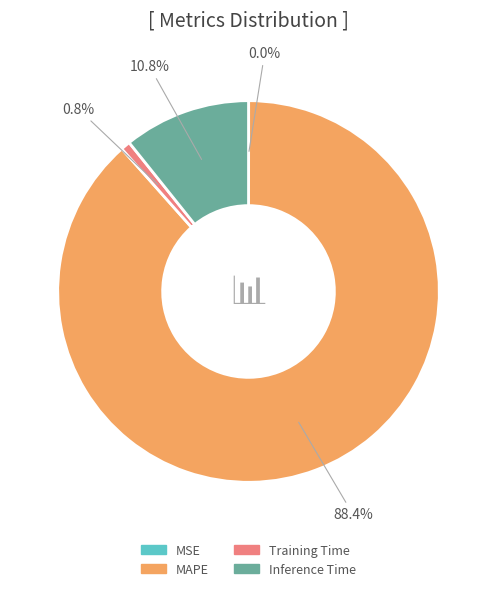

Which category has the biggest portion of the pie?

MAPE